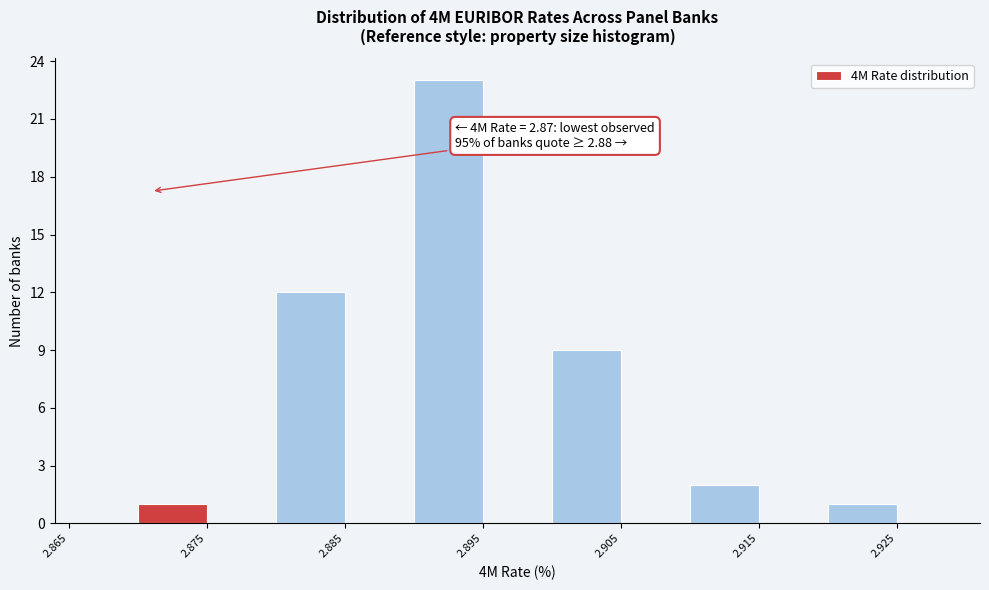

Over which range of the x-axis is the bar tallest?

2.890 to 2.895